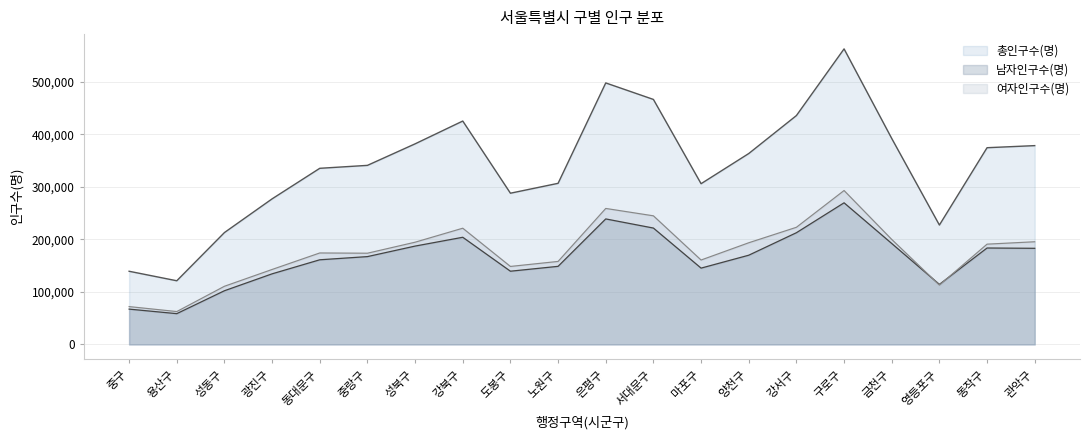

Rank the series by their maximum value, from highest to lowest.

총인구수(명), 여자인구수(명), 남자인구수(명)